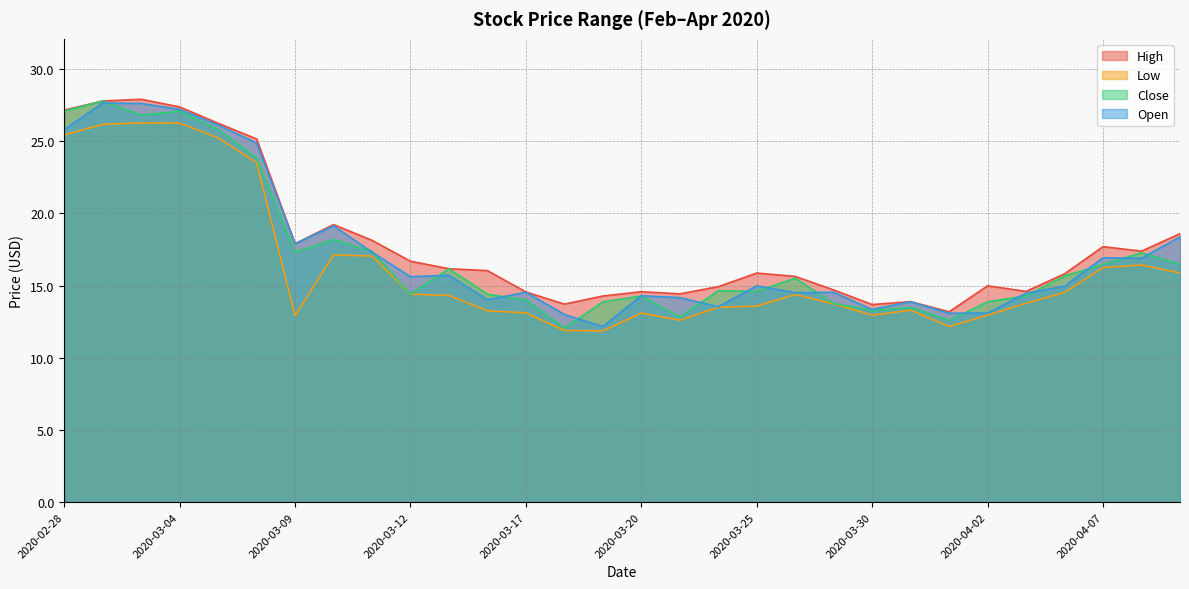

List the series in order of their peak value, lowest first.

Low, Open, Close, High